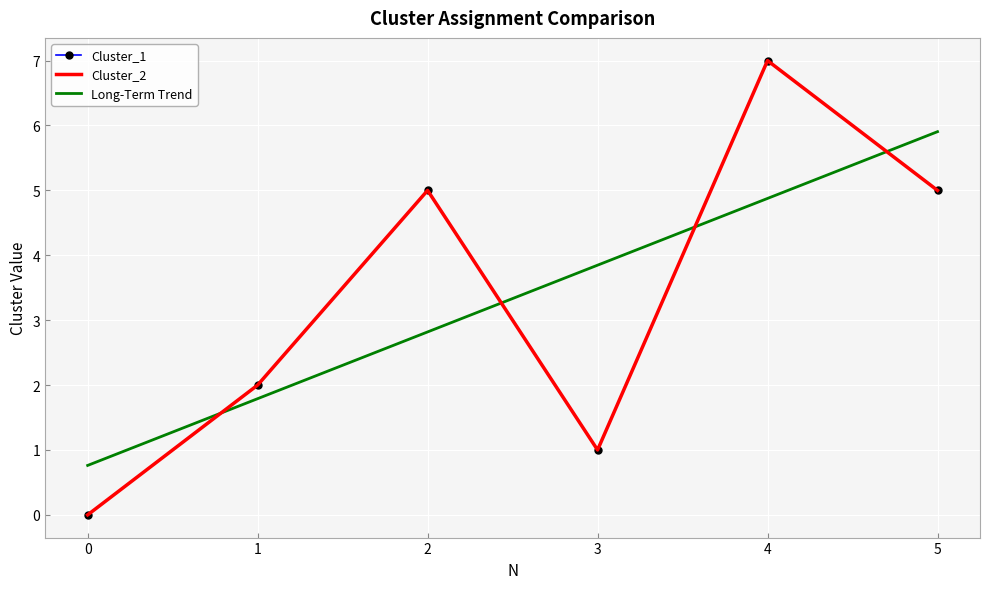

At which label is Cluster_1 closest to 3?

1